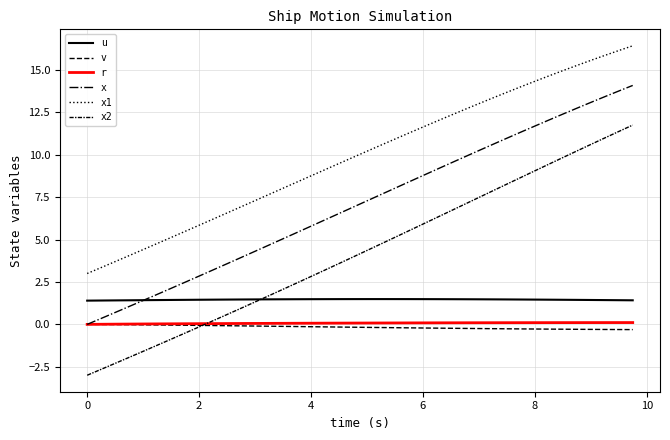

True or false: x1 and v intersect in this chart.

False